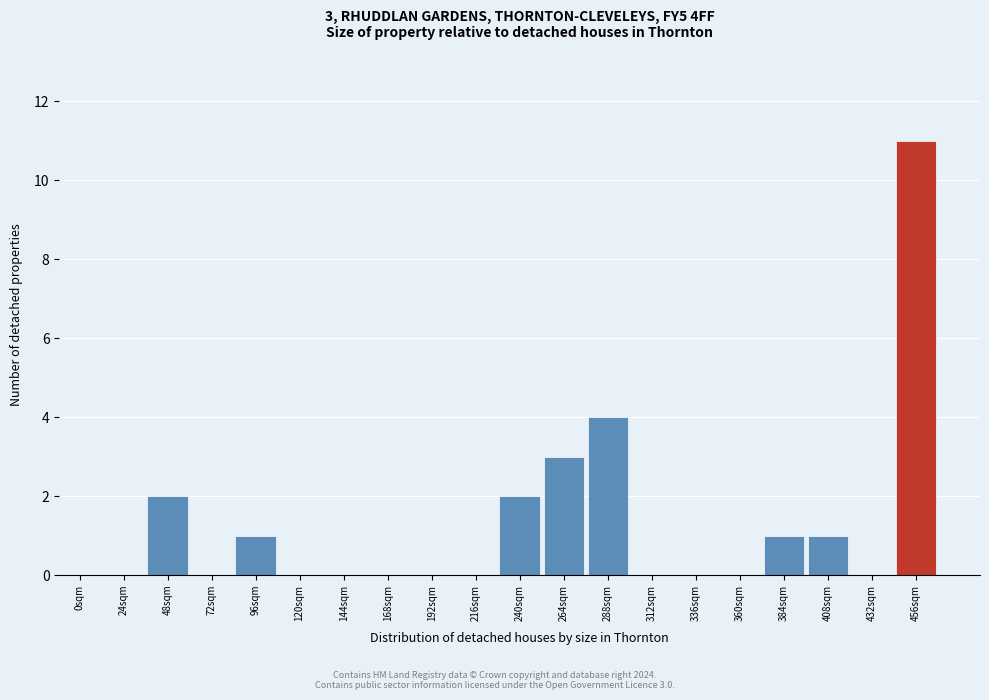

Reading left to right, transcribe all the data shown in this chart.

0sqm=0	24sqm=0	48sqm=2	72sqm=0	96sqm=1	120sqm=0	144sqm=0	168sqm=0	192sqm=0	216sqm=0	240sqm=2	264sqm=3	288sqm=4	312sqm=0	336sqm=0	360sqm=0	384sqm=1	408sqm=1	432sqm=0	456sqm=11